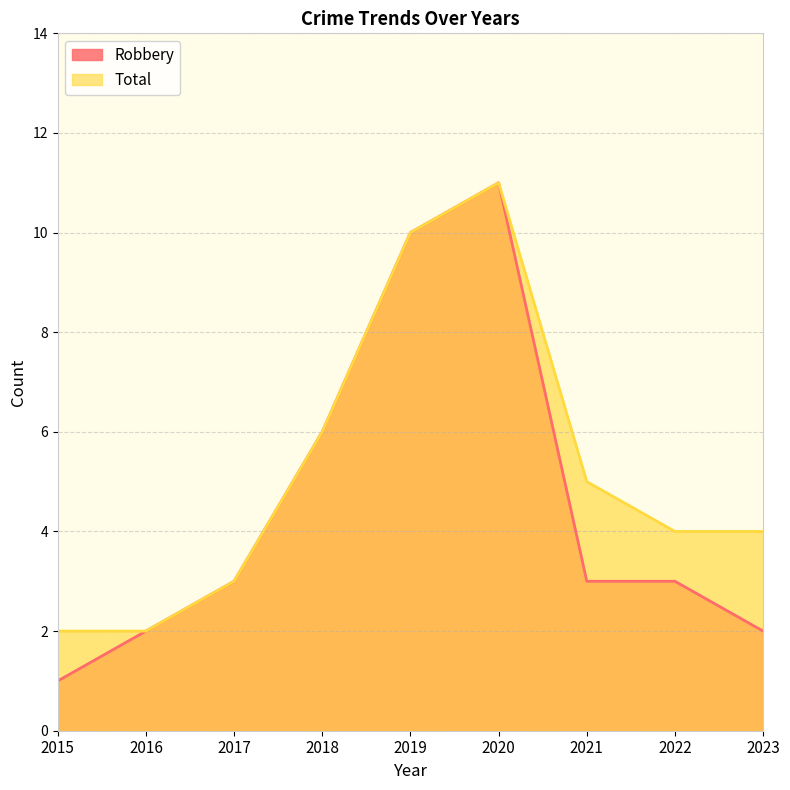

Is the value of Total at 2023 greater than the value of Robbery at 2015?

Yes